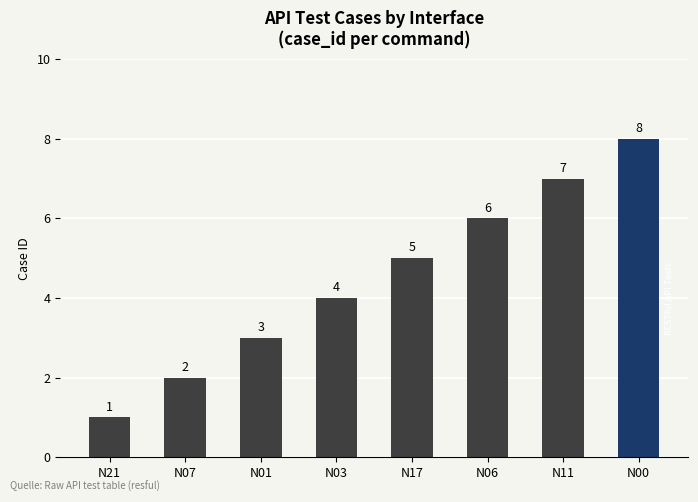

The chart shows a value of 8 at N06. True or false?

False